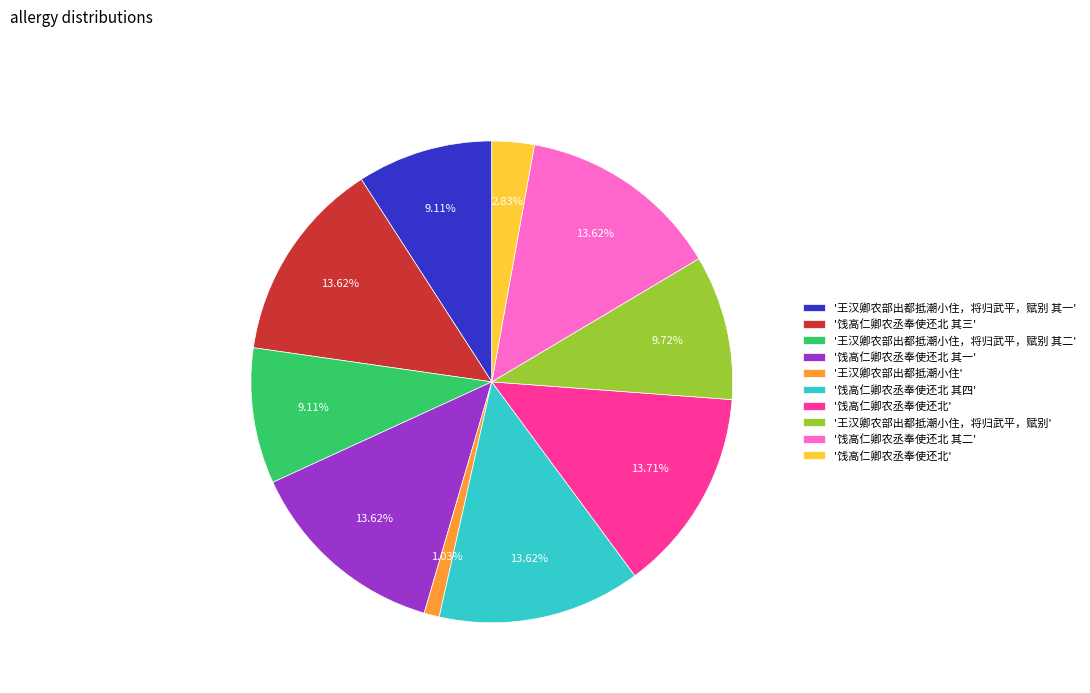

Is there any slice that represents more than half of the pie?

No